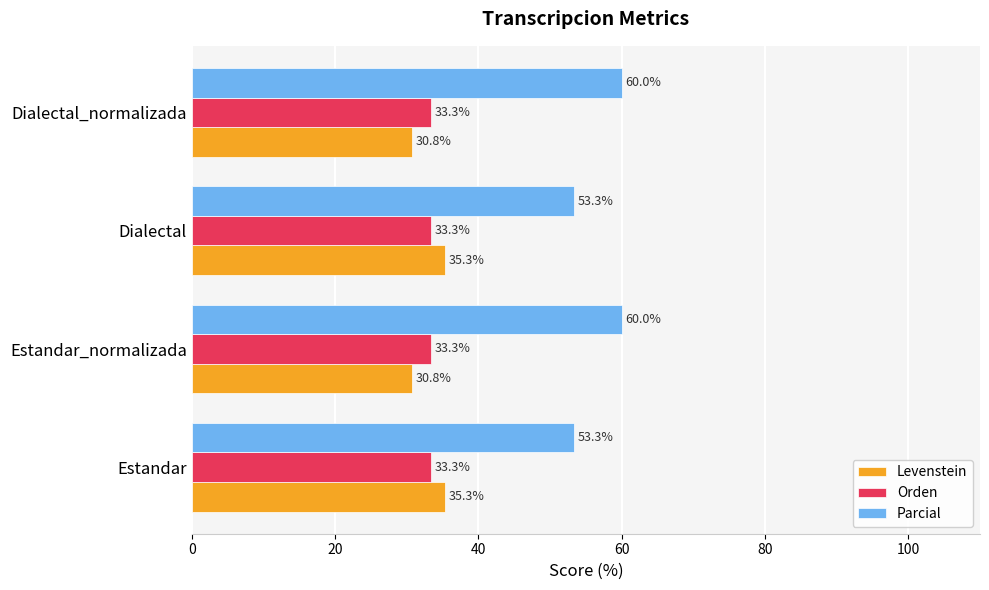

Is it true that Orden equals 15.2 at Estandar?

False